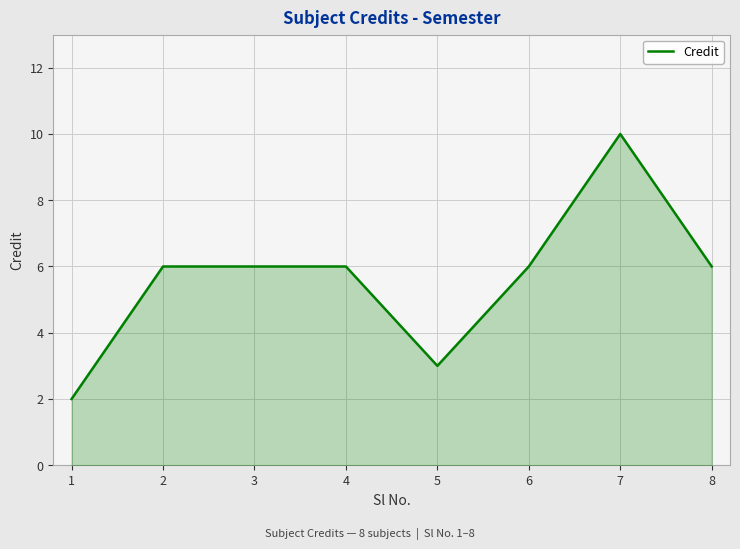

What is the smallest value displayed?

2